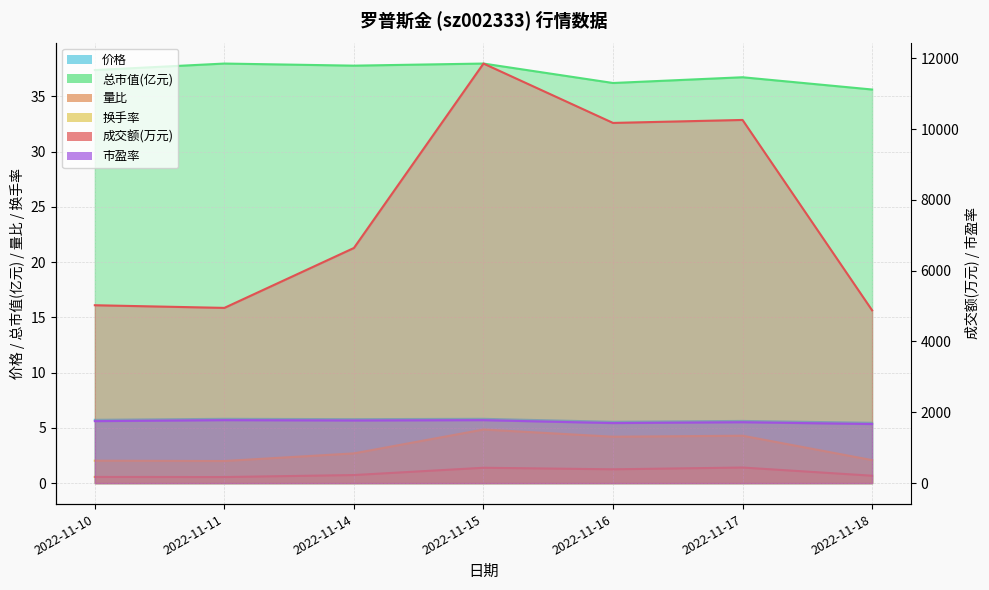

Rank the categories by 换手率 value from lowest to highest.

2022-11-11, 2022-11-10, 2022-11-18, 2022-11-14, 2022-11-16, 2022-11-17, 2022-11-15